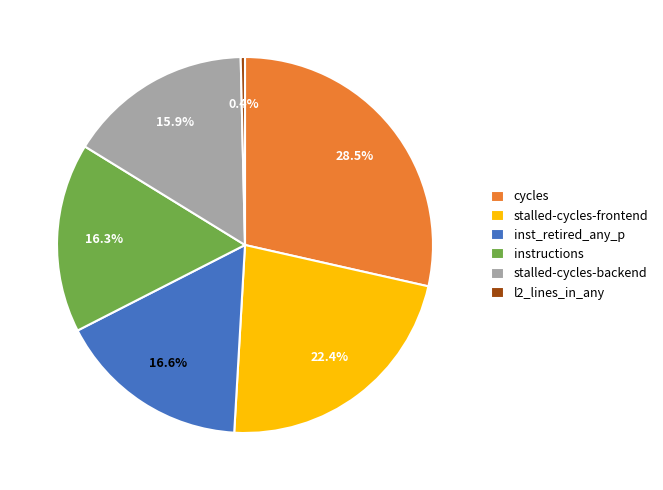

Does stalled-cycles-frontend account for over 50% of the chart?

No